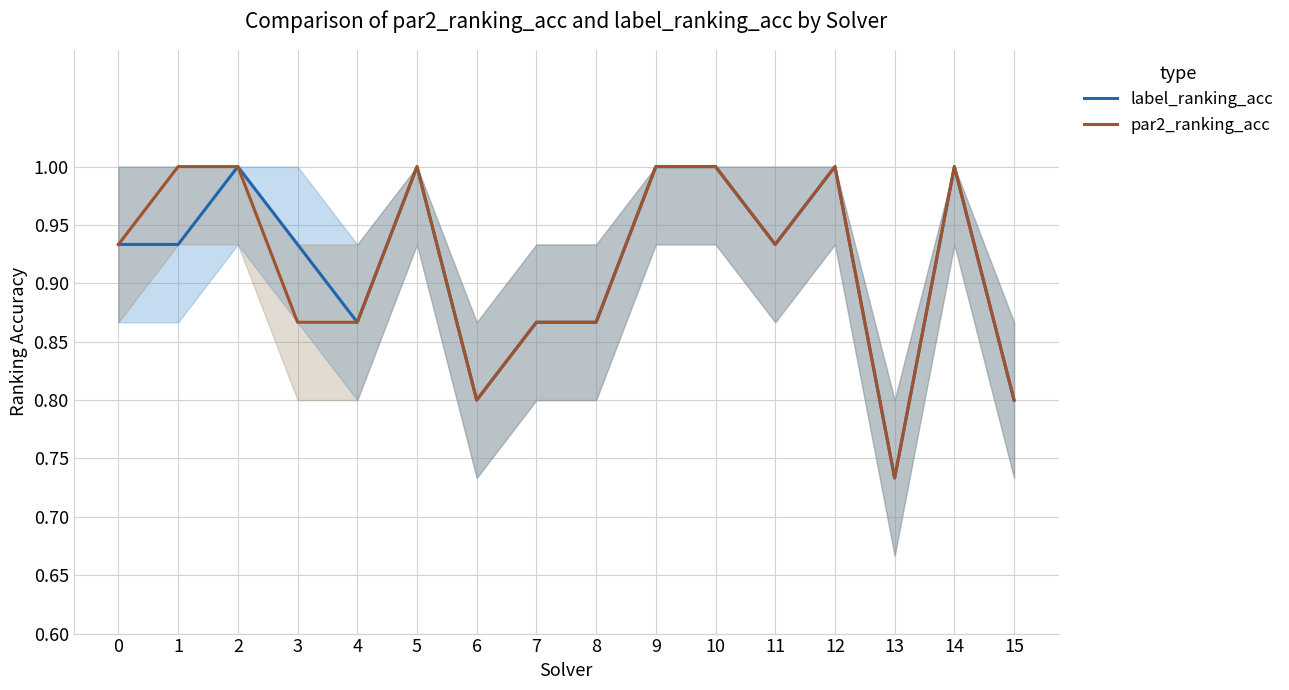

True or false: label_ranking_acc and par2_ranking_acc intersect in this chart.

False